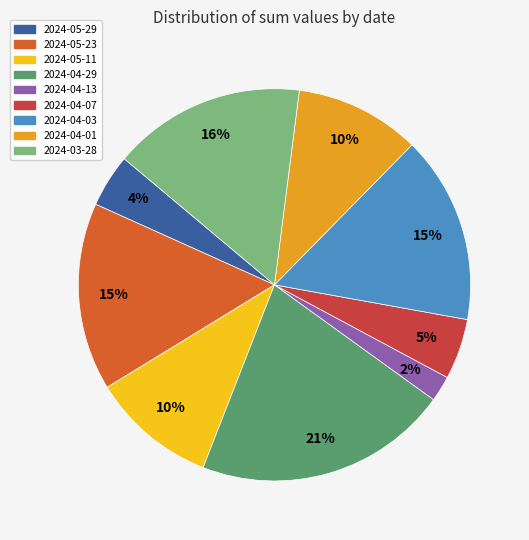

To the nearest percent, what percentage of the pie is 2024-04-29?

21%